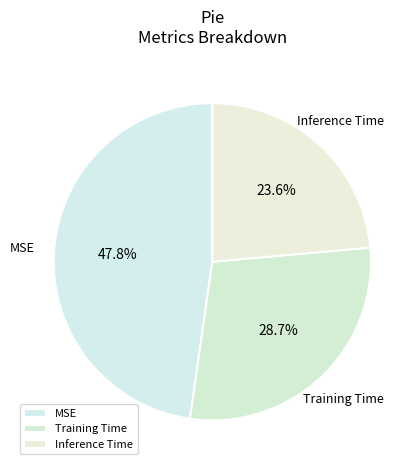

Between MSE and Training Time, which is larger?

MSE